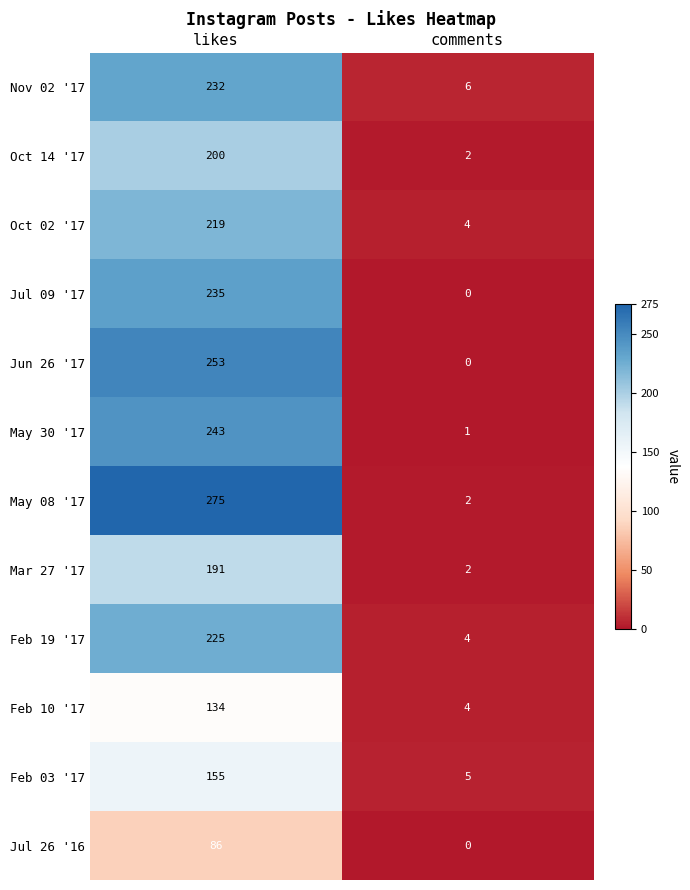

At which category is the sum across all series the highest?

likes